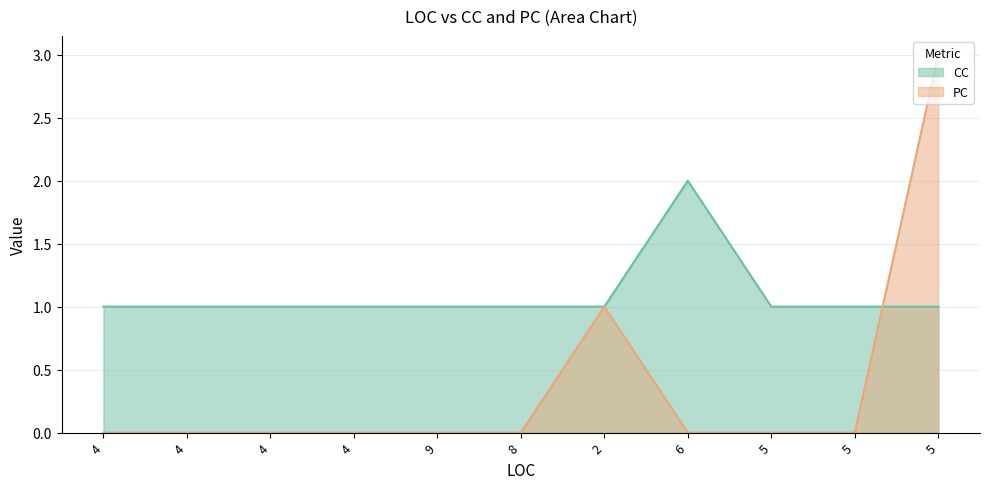

What is the value of the CC point at the 10th from the left?

1